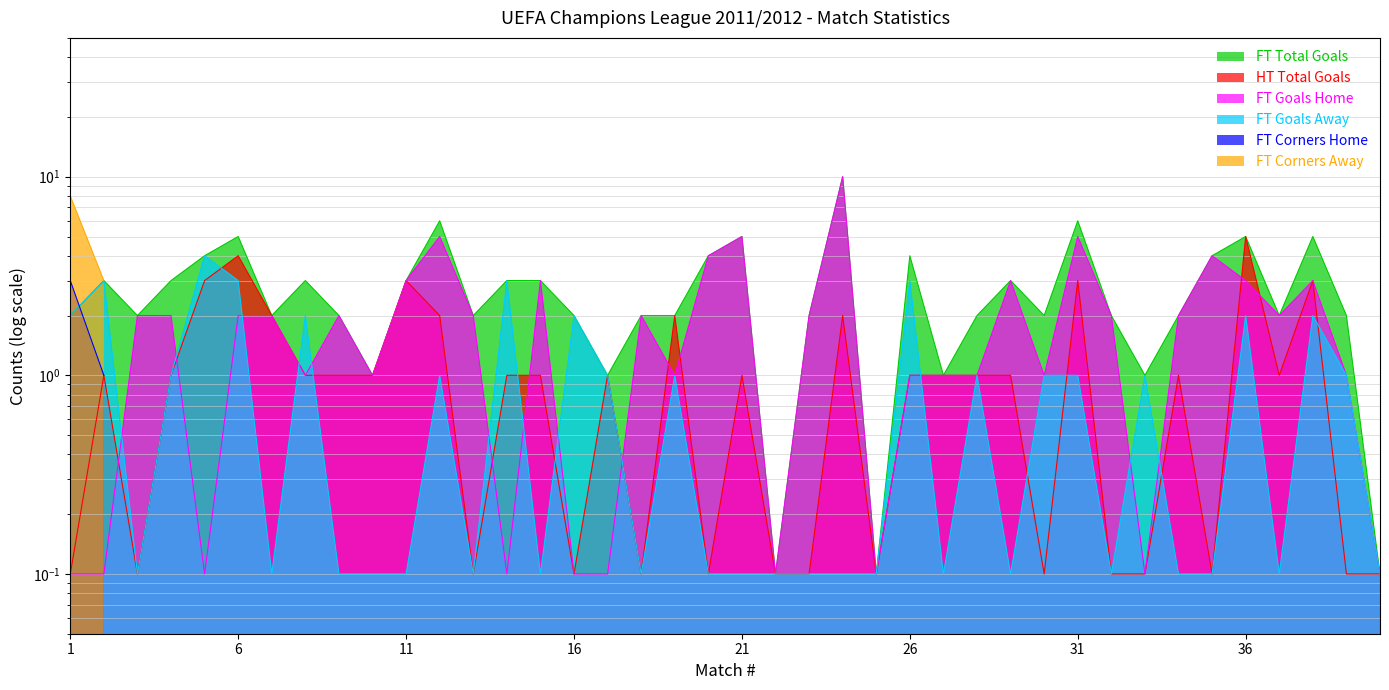

True or false: FT_Goals_A and FT_TotalGoals intersect in this chart.

False